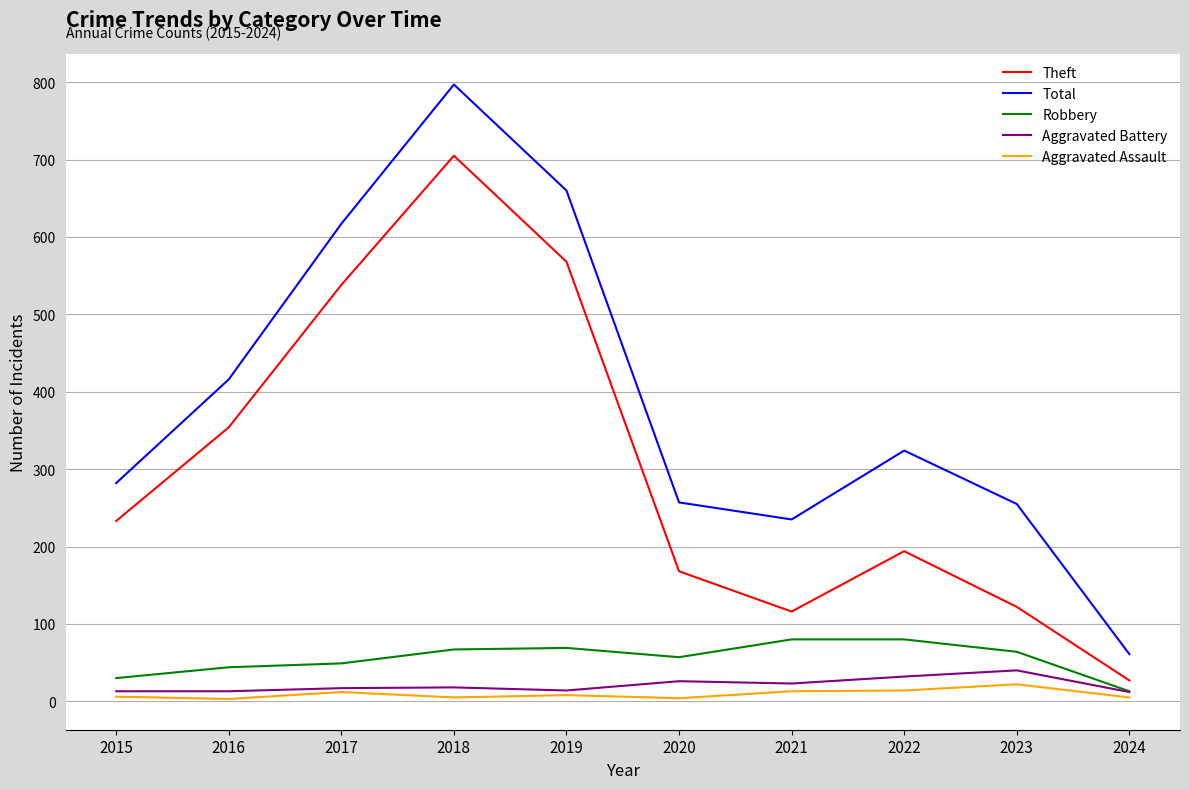

How many lines are shown in the chart?

5